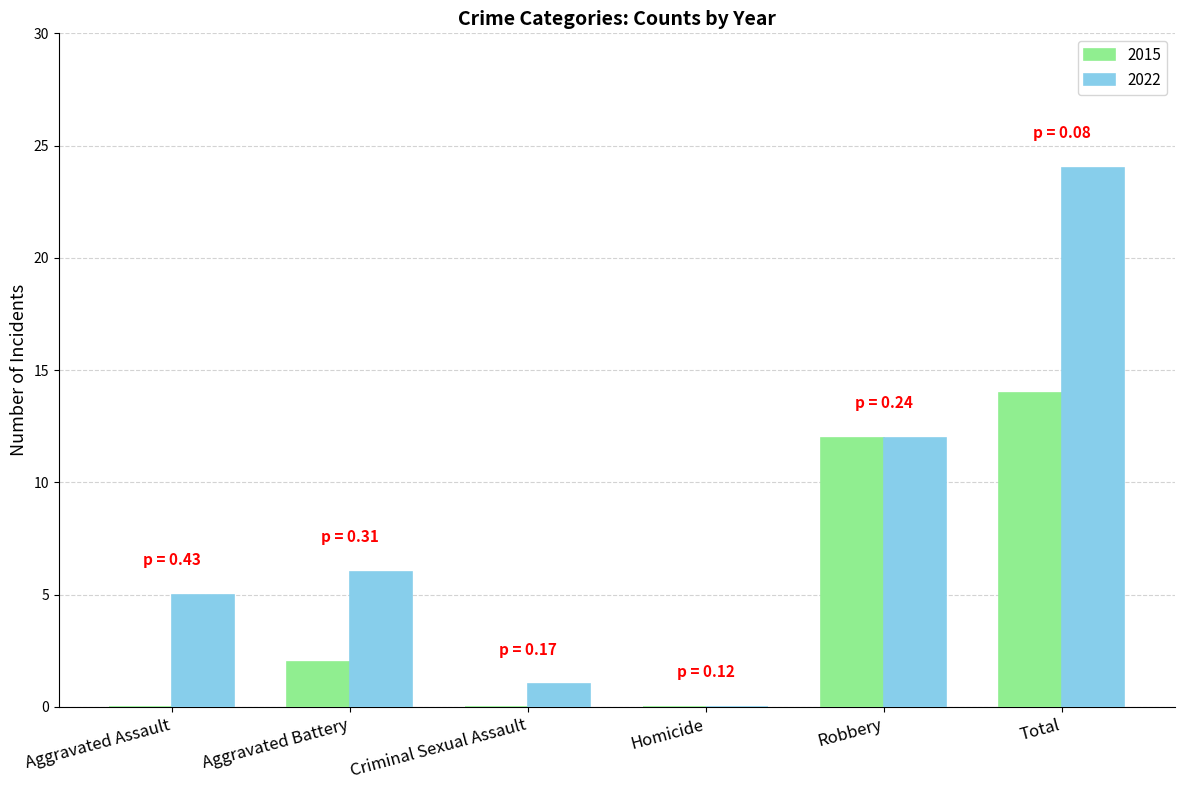

What is the maximum value shown in the chart?

24